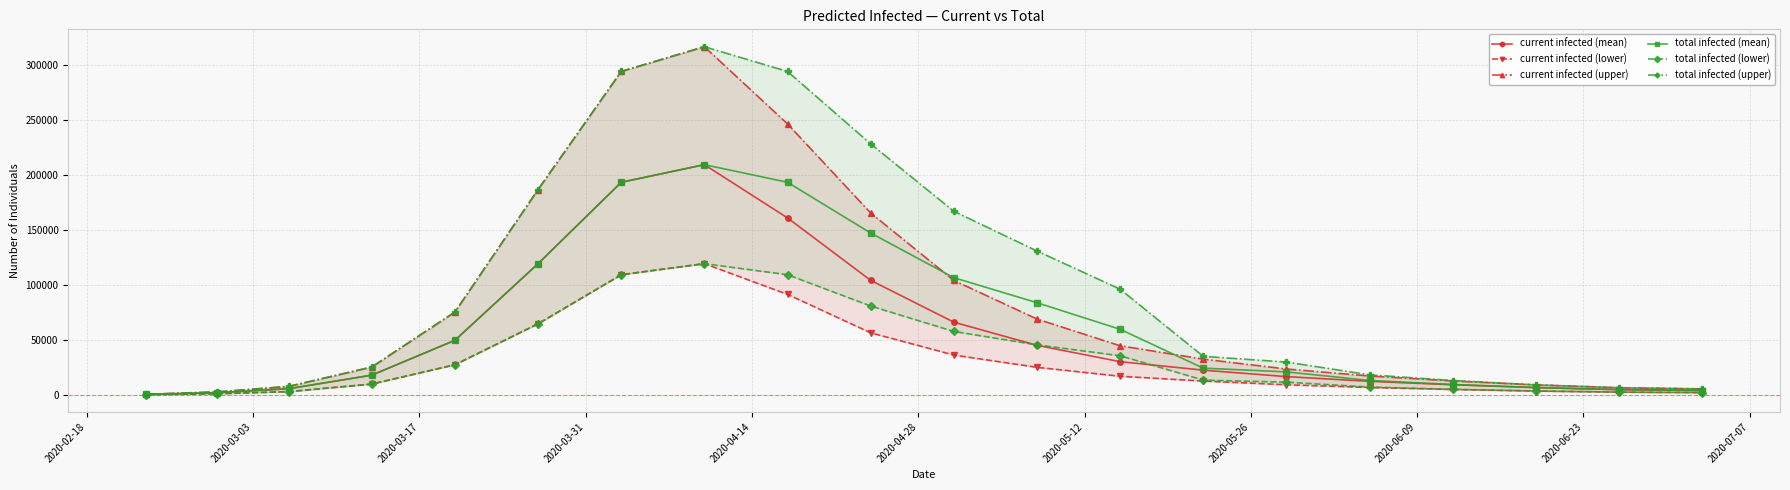

True or false: total infected (mean) has more than 0 points higher than both neighbors.

True